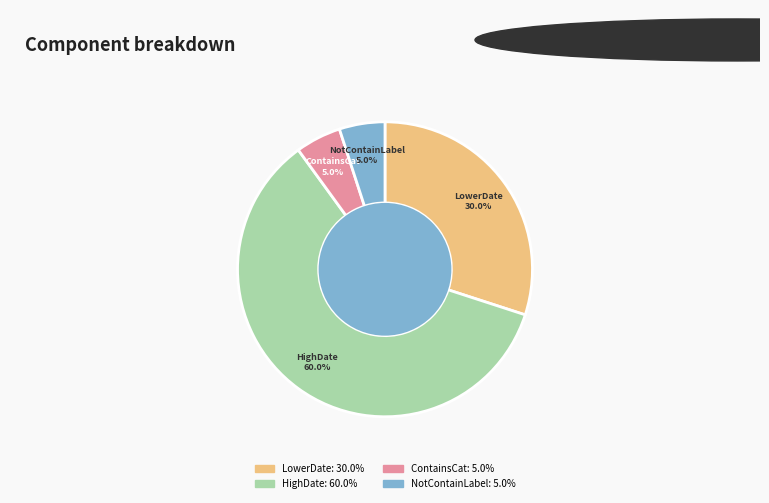

Is there a majority slice in this chart?

Yes